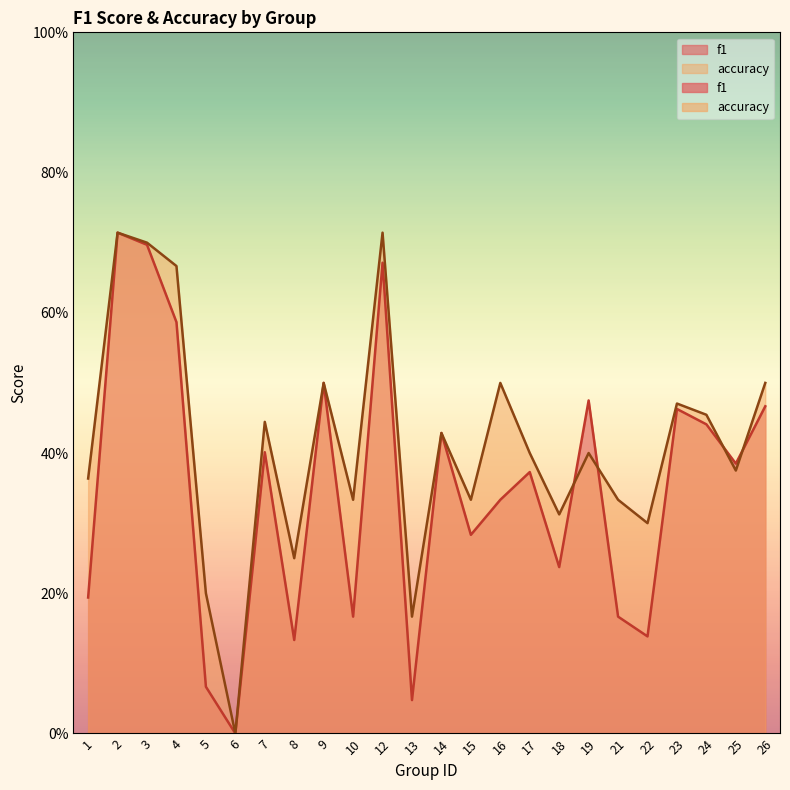

Which series changed the most between 8 and 23?

f1